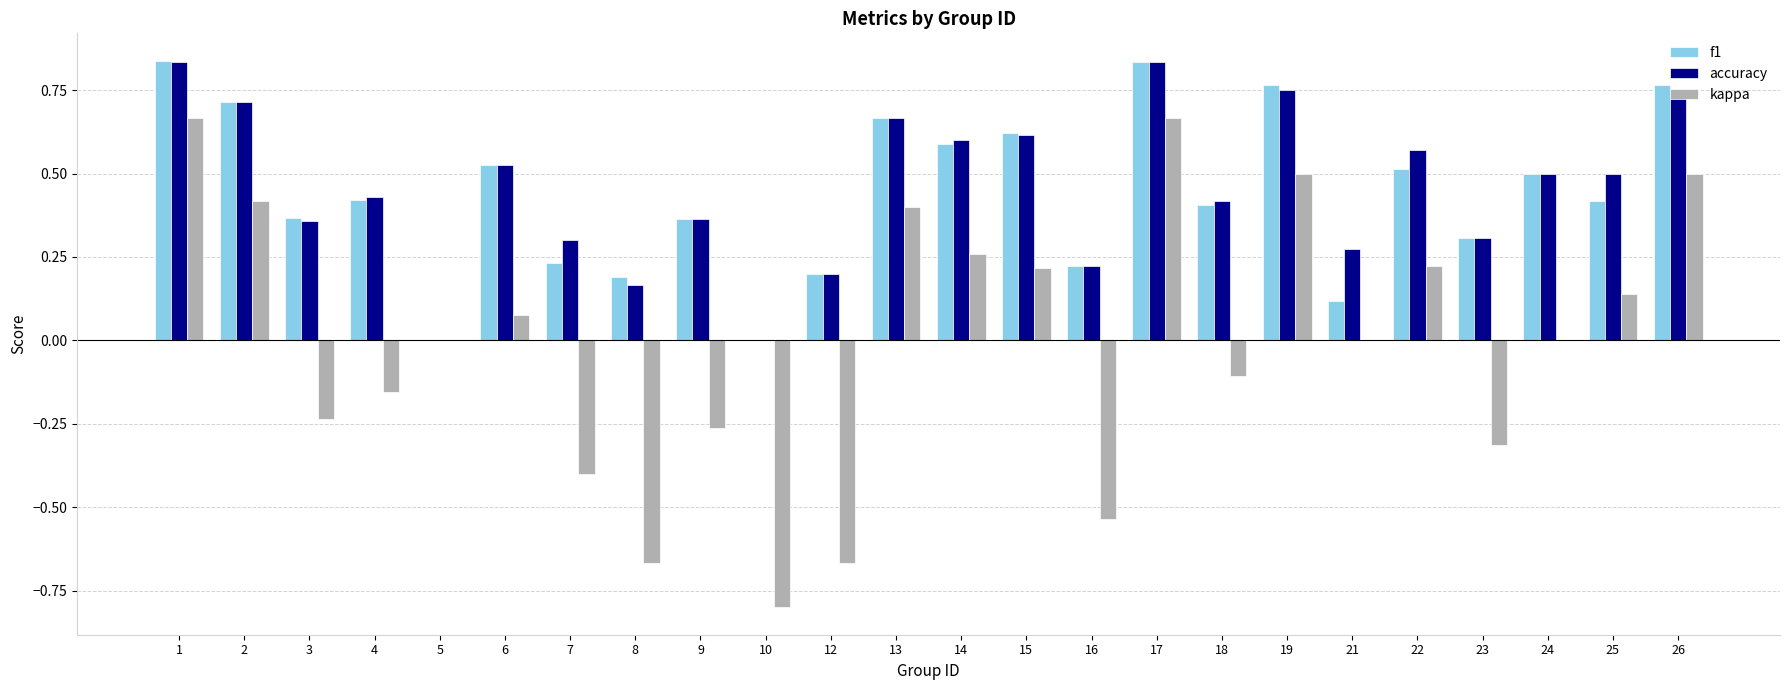

What are all the series names shown in the legend?

f1, accuracy, kappa